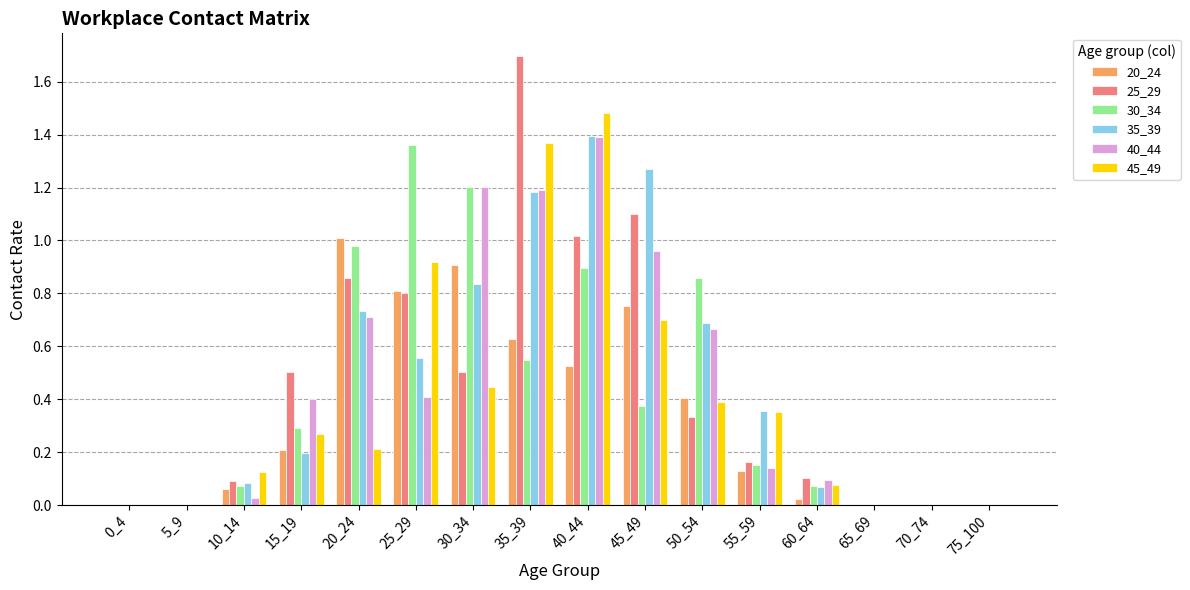

How many distinct data groups are displayed?

6